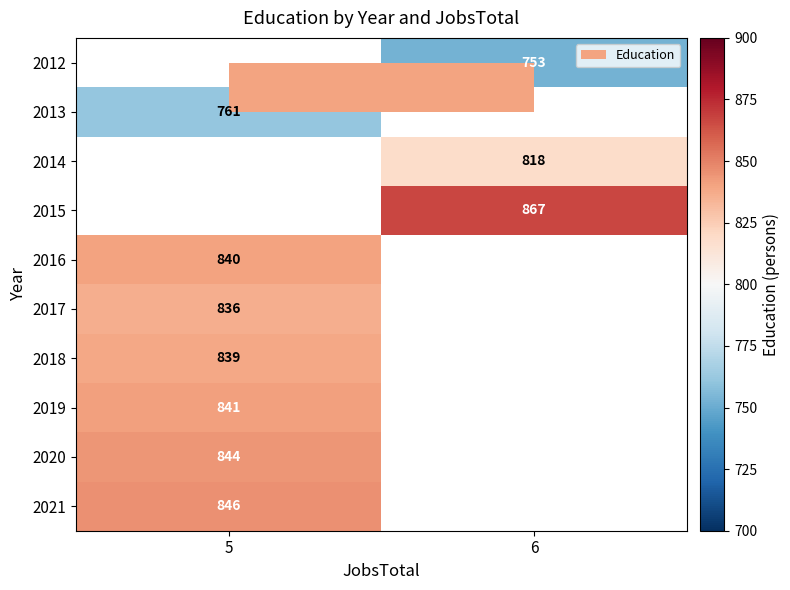

What is the greatest value displayed?

867.0